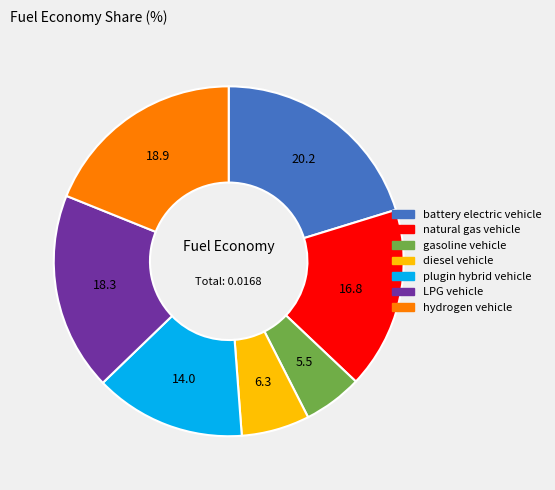

How many slices are in this pie chart?

7